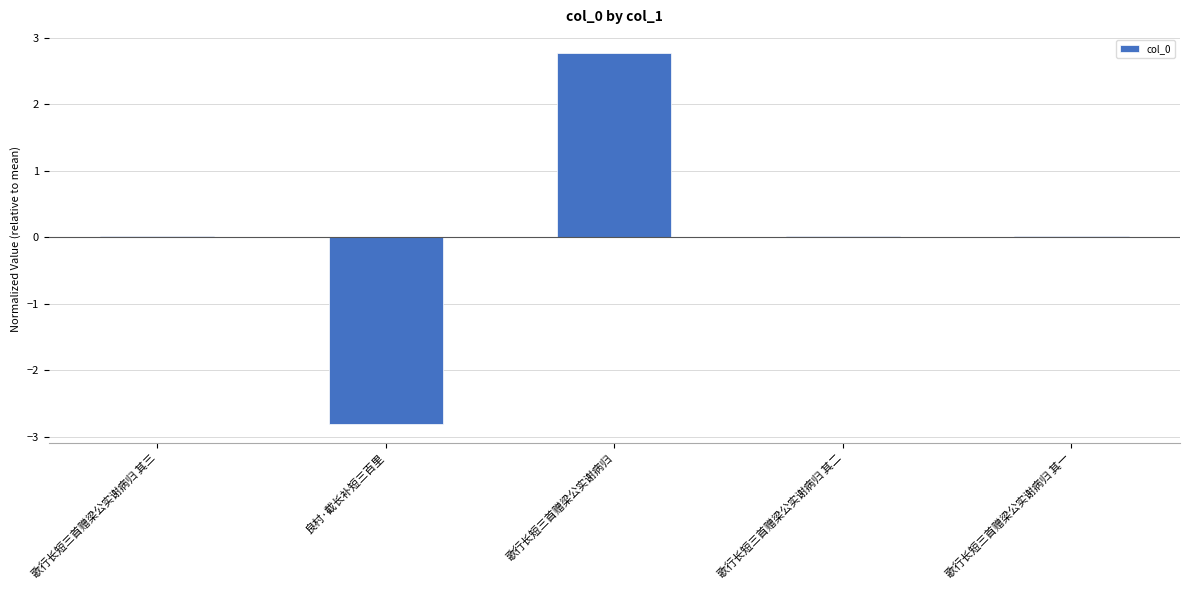

What is the maximum value shown in the chart?

2.8